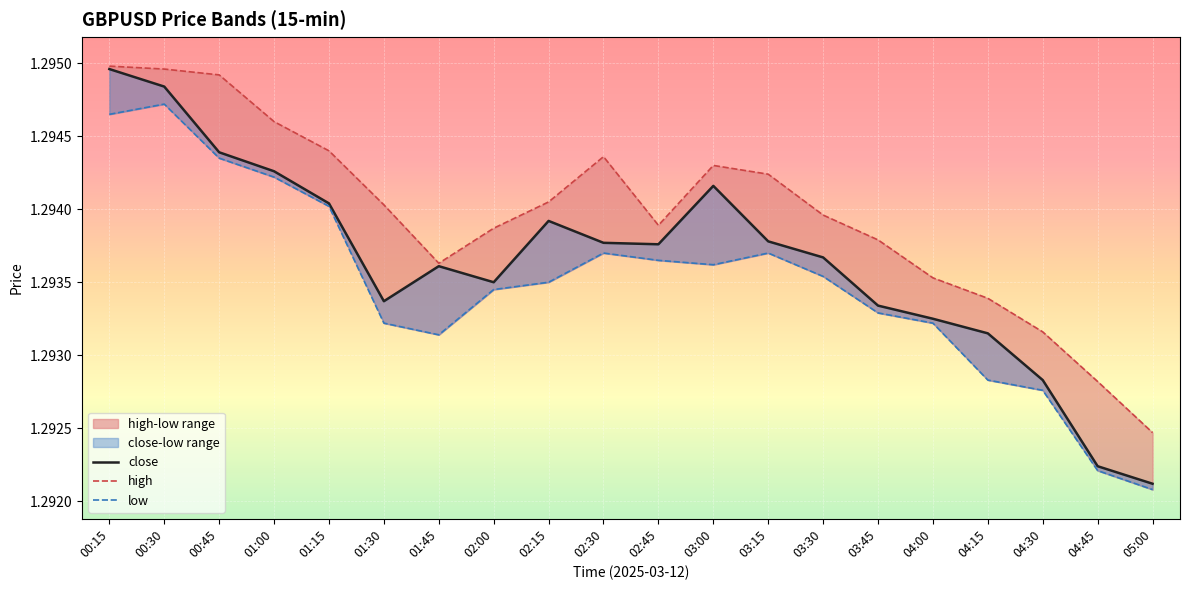

Reading left to right, what are all the values shown in this chart?

close: 1.3	1.3	1.3	1.3	1.3	1.3	1.3	1.3	1.3	1.3	1.3	1.3	1.3	1.3	1.3	1.3	1.3	1.3	1.3	1.3
high: 1.3	1.3	1.3	1.3	1.3	1.3	1.3	1.3	1.3	1.3	1.3	1.3	1.3	1.3	1.3	1.3	1.3	1.3	1.3	1.3
low: 1.3	1.3	1.3	1.3	1.3	1.3	1.3	1.3	1.3	1.3	1.3	1.3	1.3	1.3	1.3	1.3	1.3	1.3	1.3	1.3